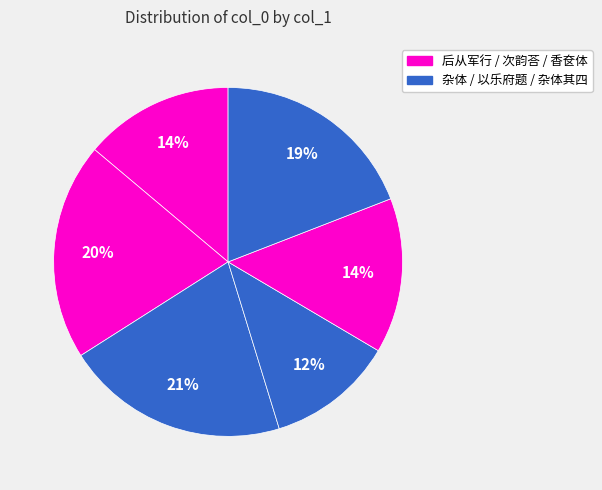

Rank the categories by value from highest to lowest.

杂体五首 其四 效颜特进, 次韵荅天台杨景羲拟杜陵曲江体五首 其四, 杂体五首 其四, 香奁体五首 其四, 后从军行，仿杜后出塞体五首 其四, 以乐府题作唐体五首 其四 将进酒